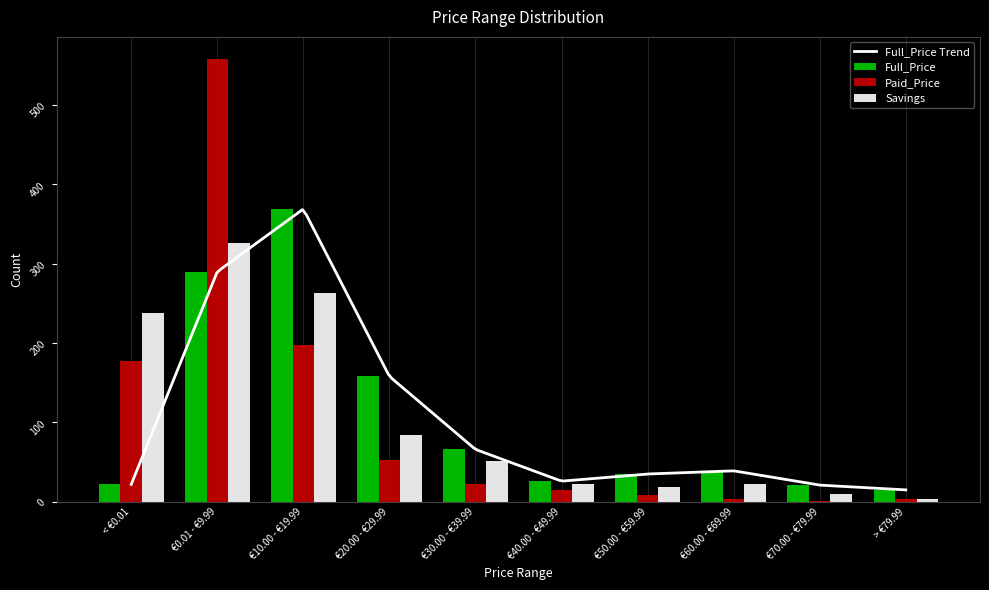

Reading right to left, what are all the values shown in this chart?

Full_Price: 15	21	39	35	26	66	158	369	290	22
Paid_Price: 4	1	4	8	15	22	53	198	558	178
Savings: 3	10	23	19	23	52	84	263	326	238